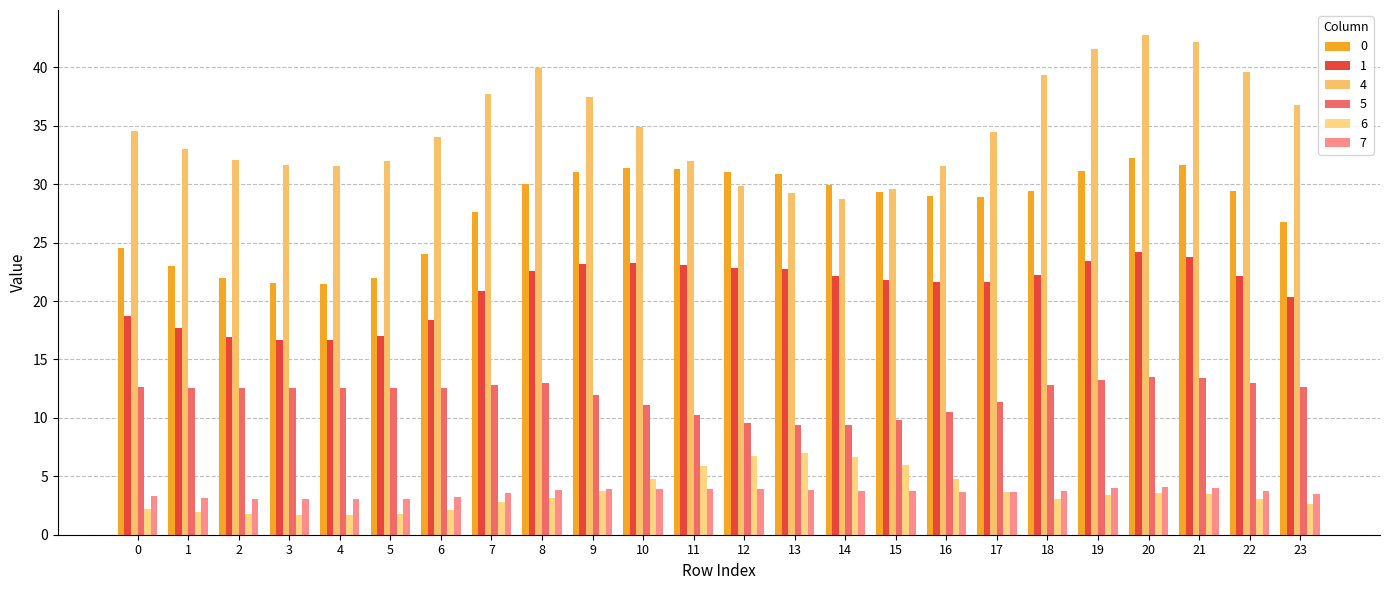

What is the approximate value of 6 at 3?

1.7